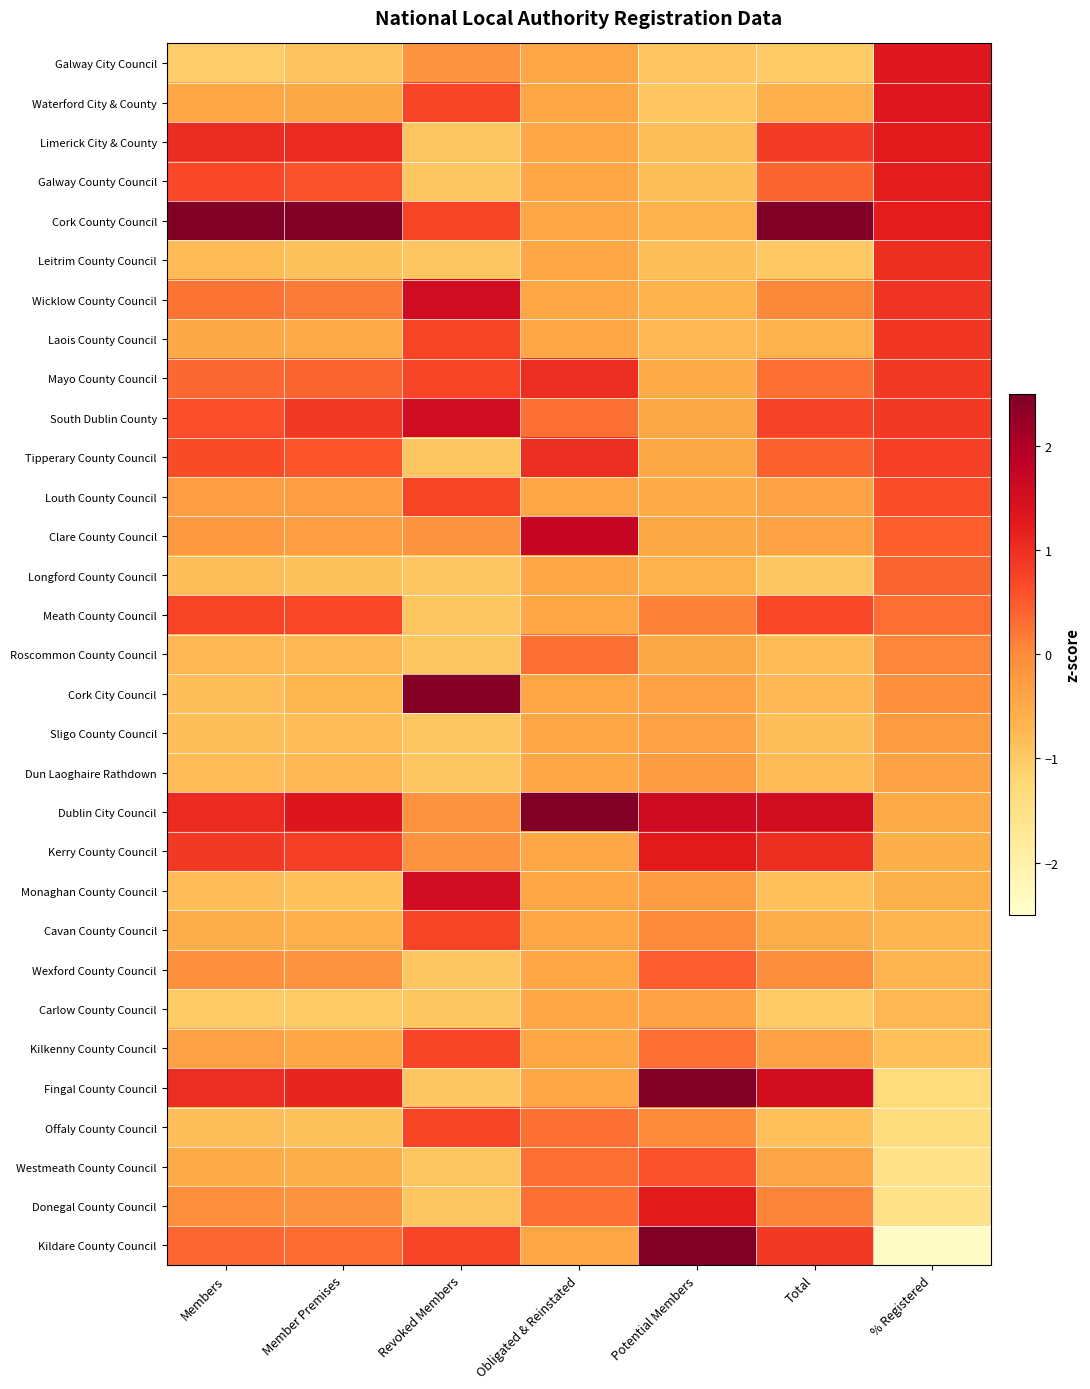

Which series has the largest total across all categories?

Cork County Council